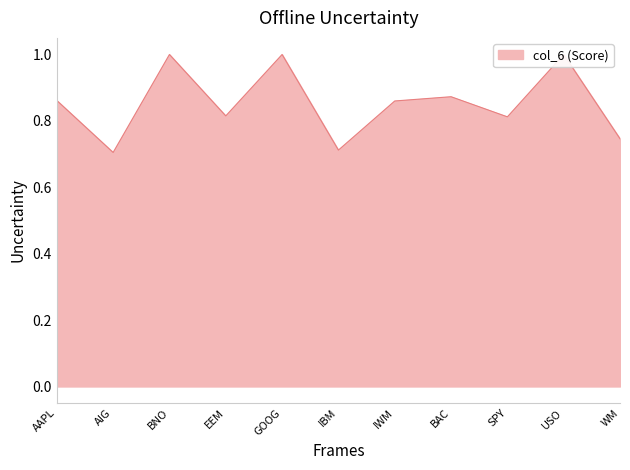

What is the difference between the second highest and minimum values?

0.3